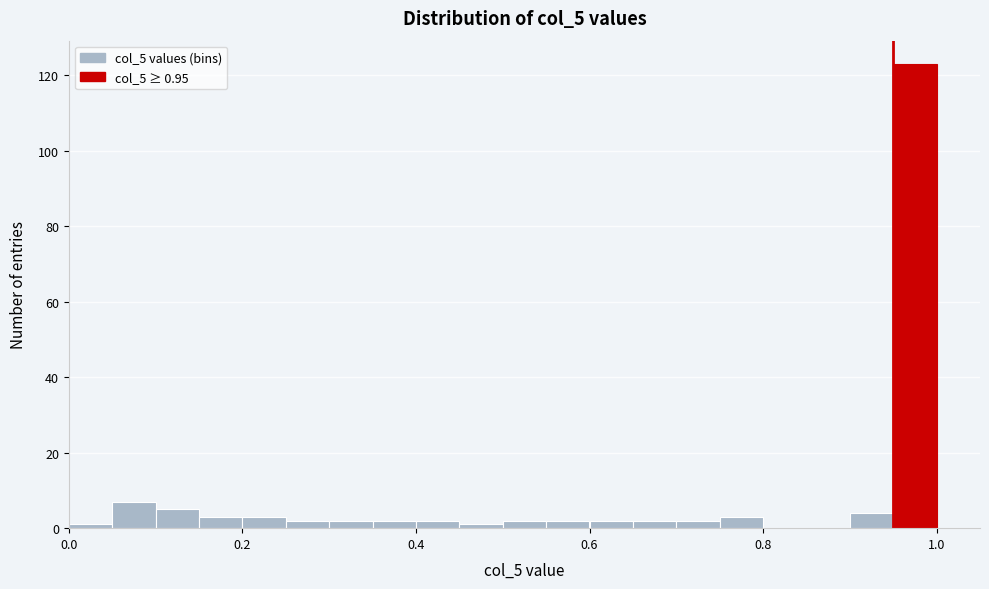

Around what value on the x-axis is the tallest bar? Give the approximate position of its centre, as read against the axis.

0.98